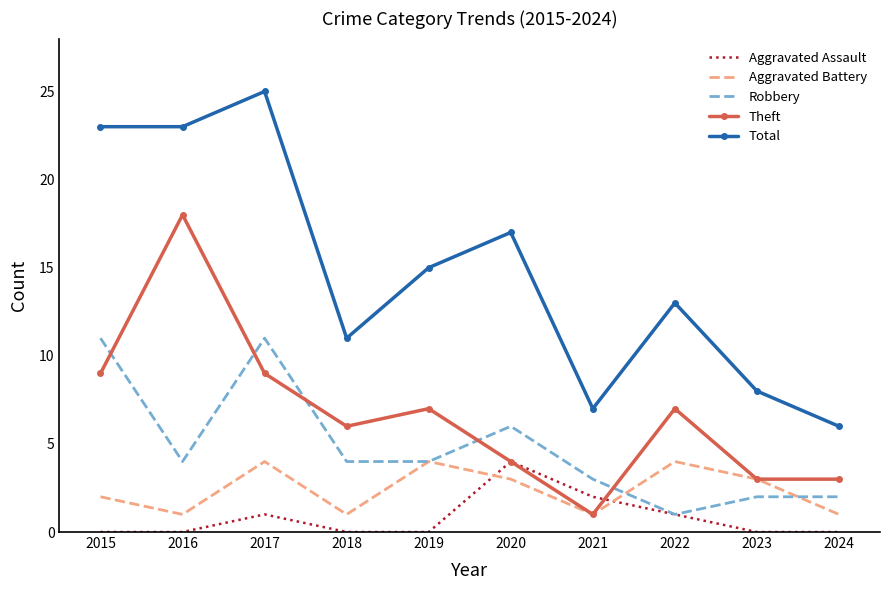

True or false: Aggravated Assault and Theft intersect in this chart.

True